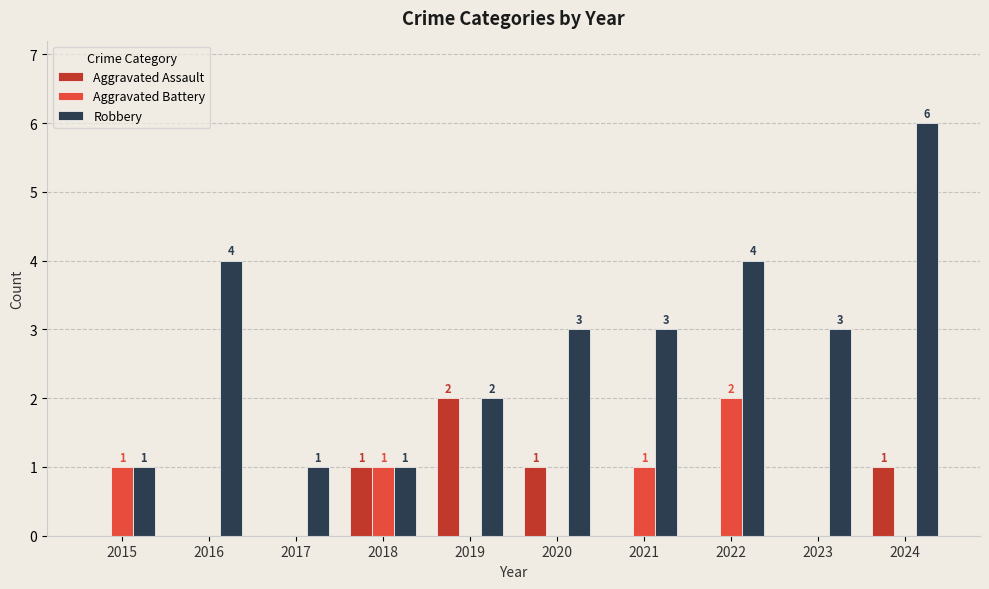

What is the maximum value for Robbery?

6